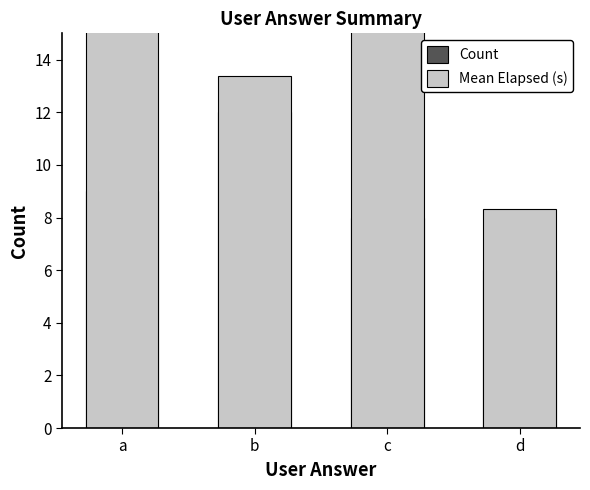

Which series has the widest spread of values?

Mean Elapsed (s)